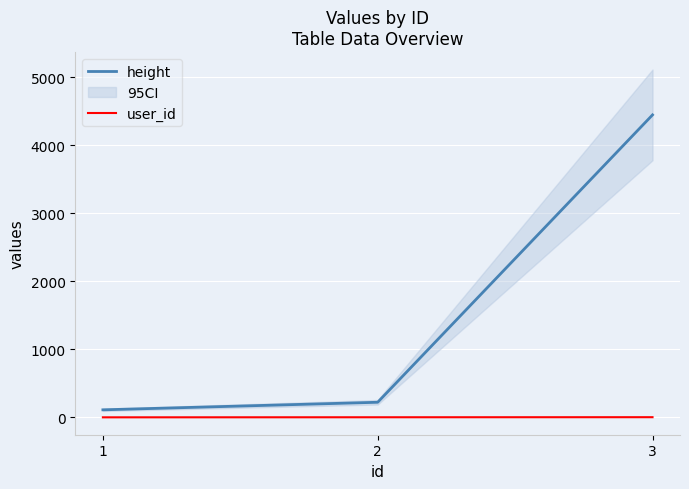

What are all the series names shown in the legend?

height, user_id